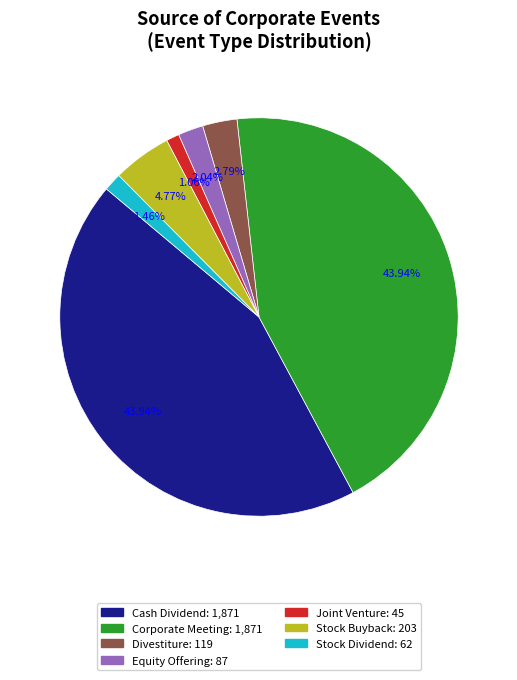

Is Stock Dividend the majority of the pie?

No